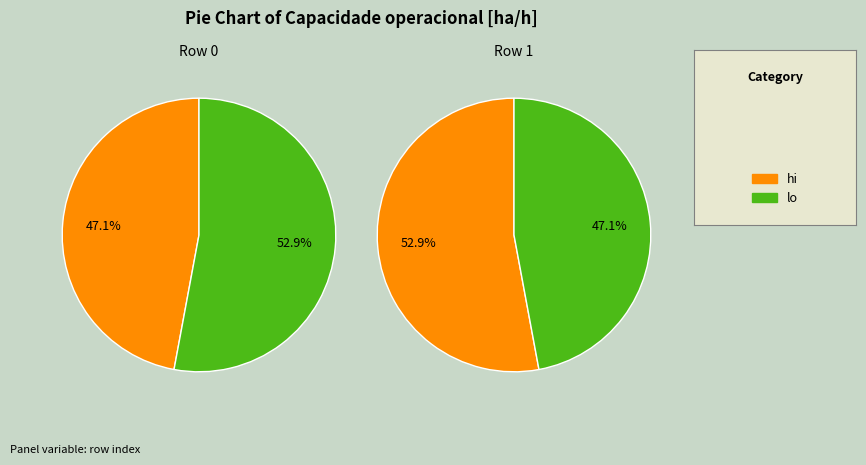

What percentage do 1 and 0 together represent?

100.0%